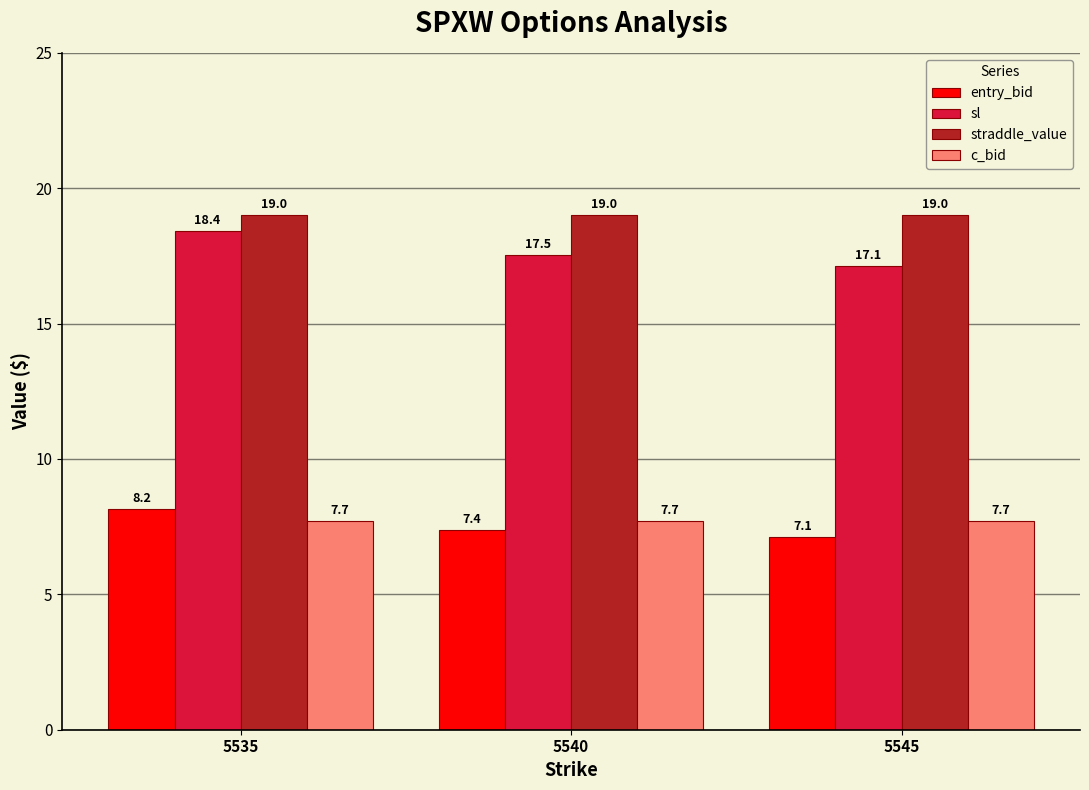

What is the value of the sl bar at the 2nd from the left?

17.5